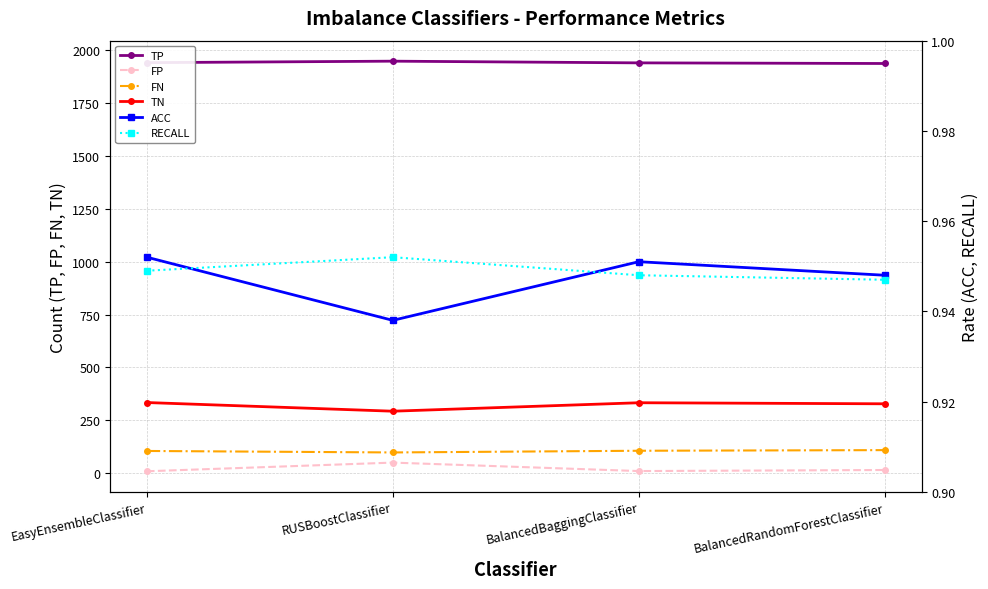

Read the RECALL value at EasyEnsembleClassifier.

0.9